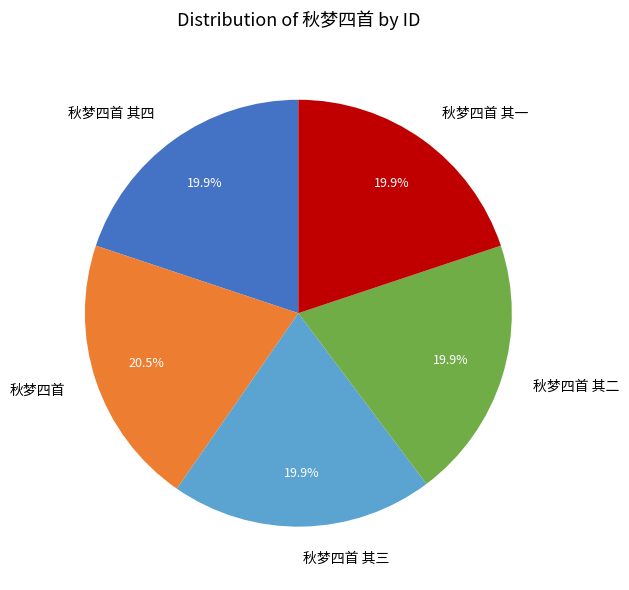

True or false: 秋梦四首 其二 accounts for 20% of the total.

True